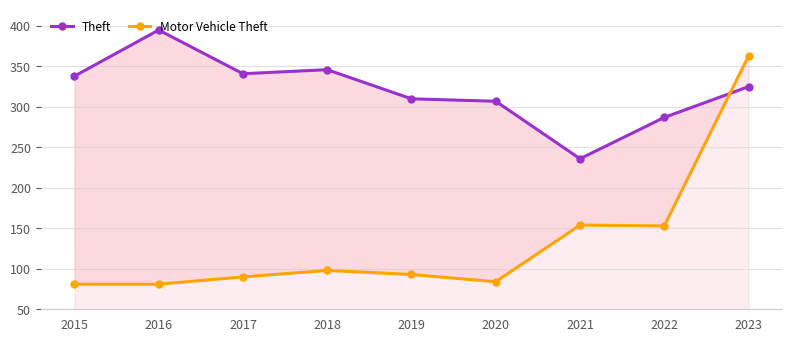

How many values in the Theft series exceed 325?

4